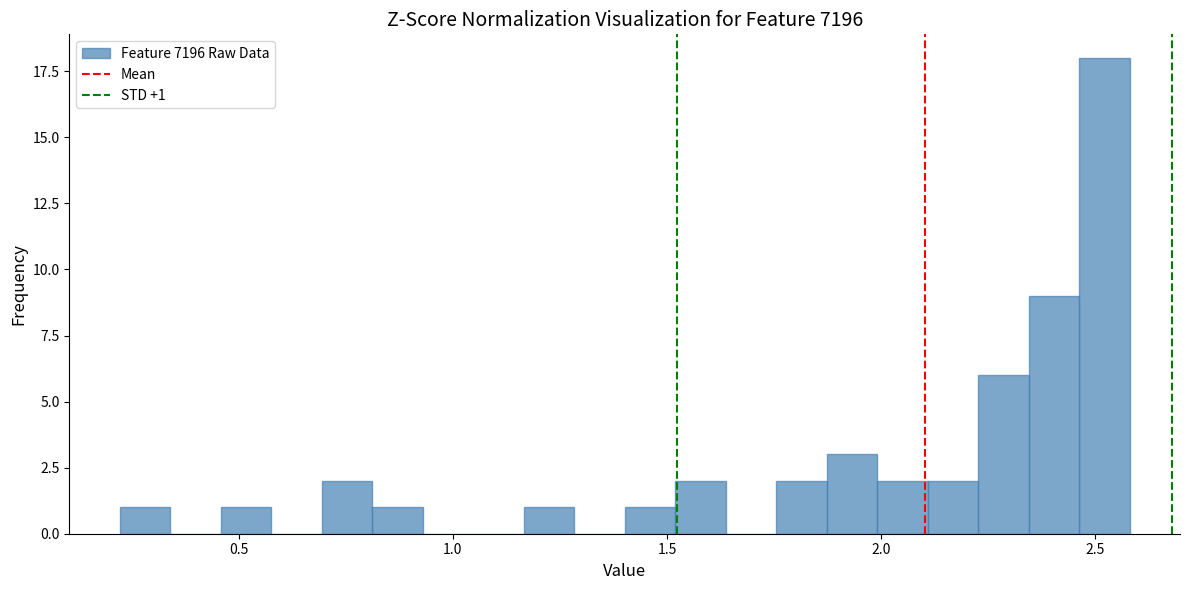

Around what value on the x-axis is the tallest bar? Give the approximate position of its centre, as read against the axis.

2.50